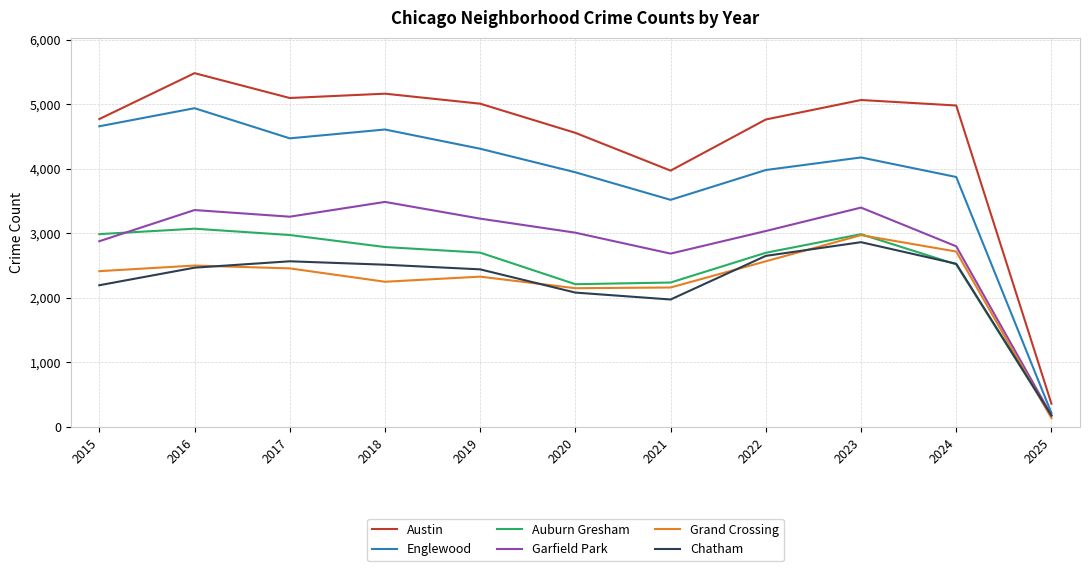

Which series has the largest range (max minus min)?

Austin